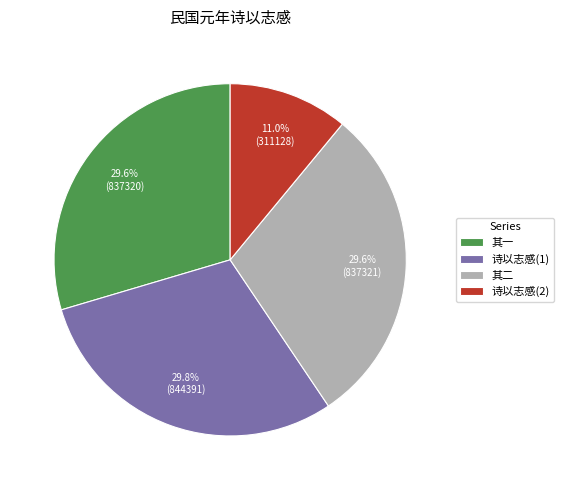

Approximately how many times larger is the value at 其一 compared to 诗以志感(2)?

2.7